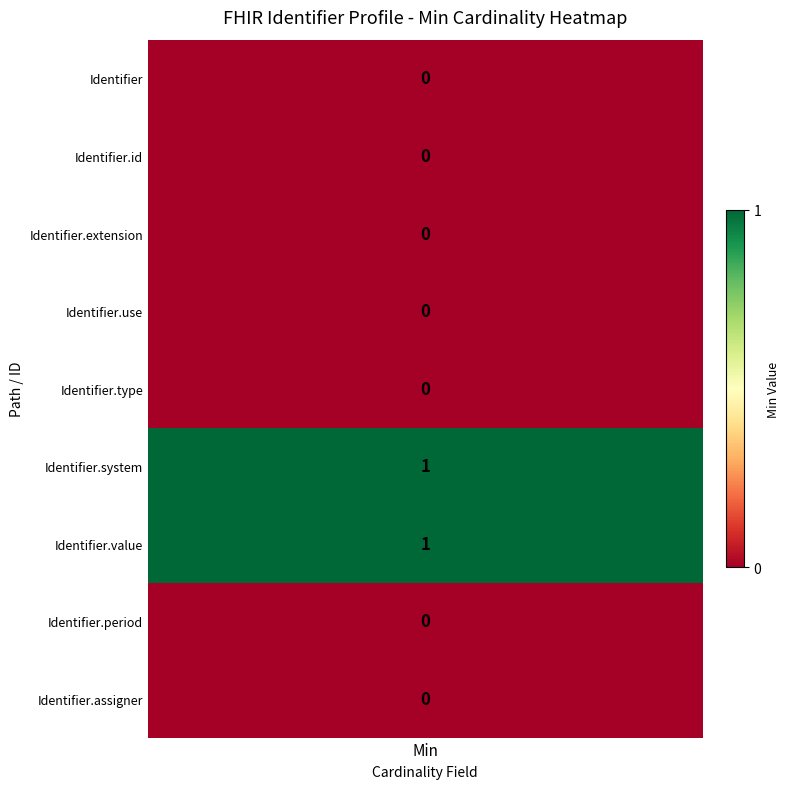

Rank the series by their maximum value, from lowest to highest.

Identifier, Identifier.id, Identifier.extension, Identifier.use, Identifier.type, Identifier.period, Identifier.assigner, Identifier.system, Identifier.value